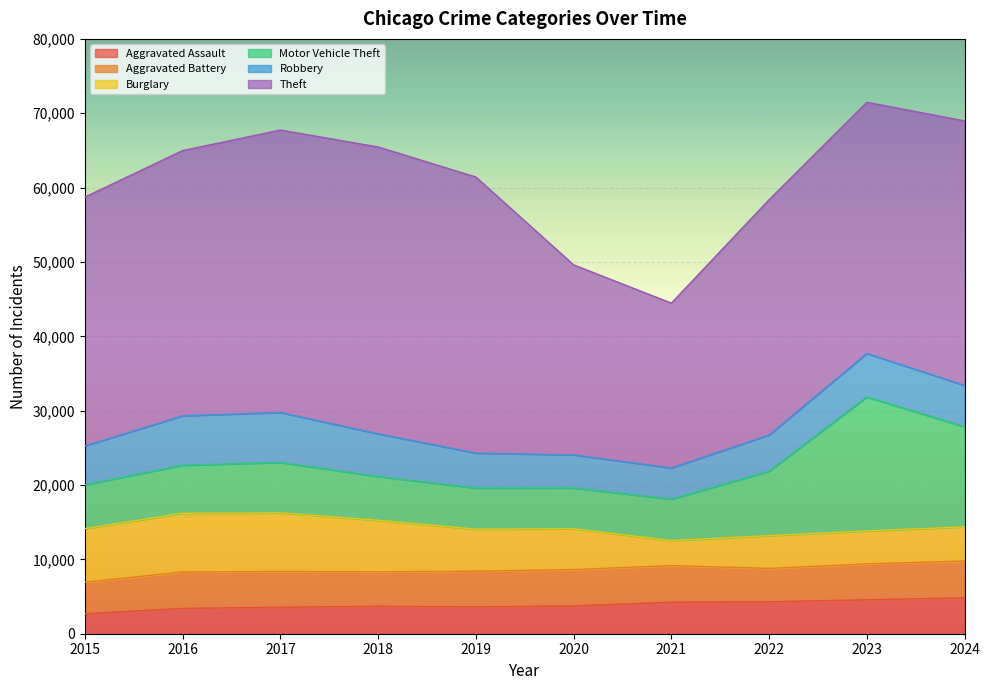

At how many categories does at least one series exceed 26361?

8